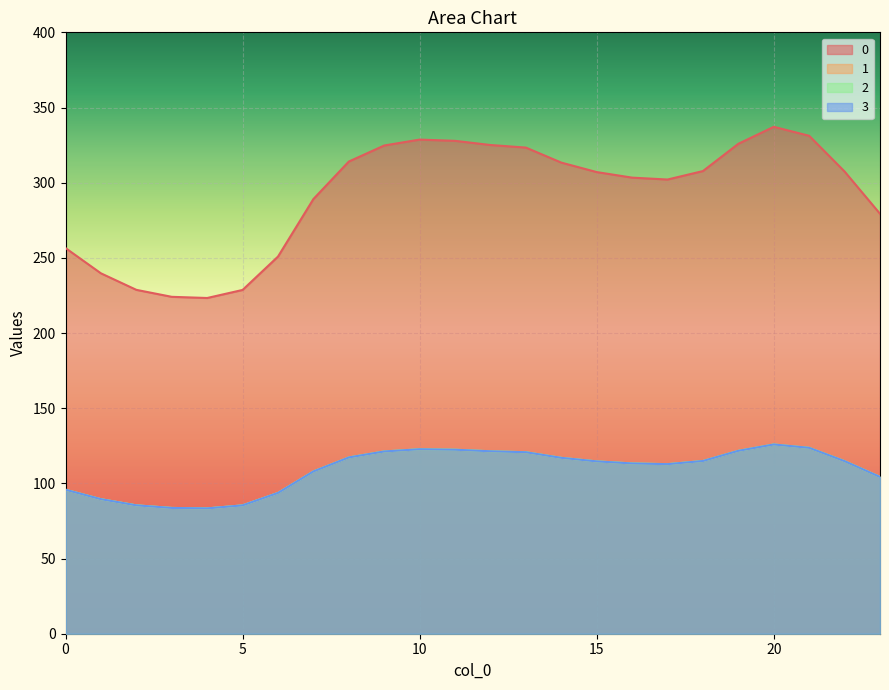

Reading right to left, transcribe all the data shown in this chart.

0: 279.3	307.4	331.2	337.2	325.9	307.7	302.1	303.4	307.1	313.4	323.3	325.1	327.8	328.7	324.7	314.1	289.1	250.9	228.7	223.3	224.1	228.7	239.7	256.5
1: 104.3	114.8	123.6	125.9	121.7	114.9	112.8	113.3	114.6	117.0	120.7	121.4	122.4	122.7	121.2	117.3	107.9	93.7	85.4	83.4	83.7	85.4	89.5	95.8
2: 104.3	114.8	123.6	125.9	121.7	114.9	112.8	113.3	114.6	117.0	120.7	121.4	122.4	122.7	121.2	117.3	107.9	93.7	85.4	83.4	83.7	85.4	89.5	95.8
3: 104.3	114.8	123.6	125.9	121.7	114.9	112.8	113.3	114.6	117.0	120.7	121.4	122.4	122.7	121.2	117.3	107.9	93.7	85.4	83.4	83.7	85.4	89.5	95.8